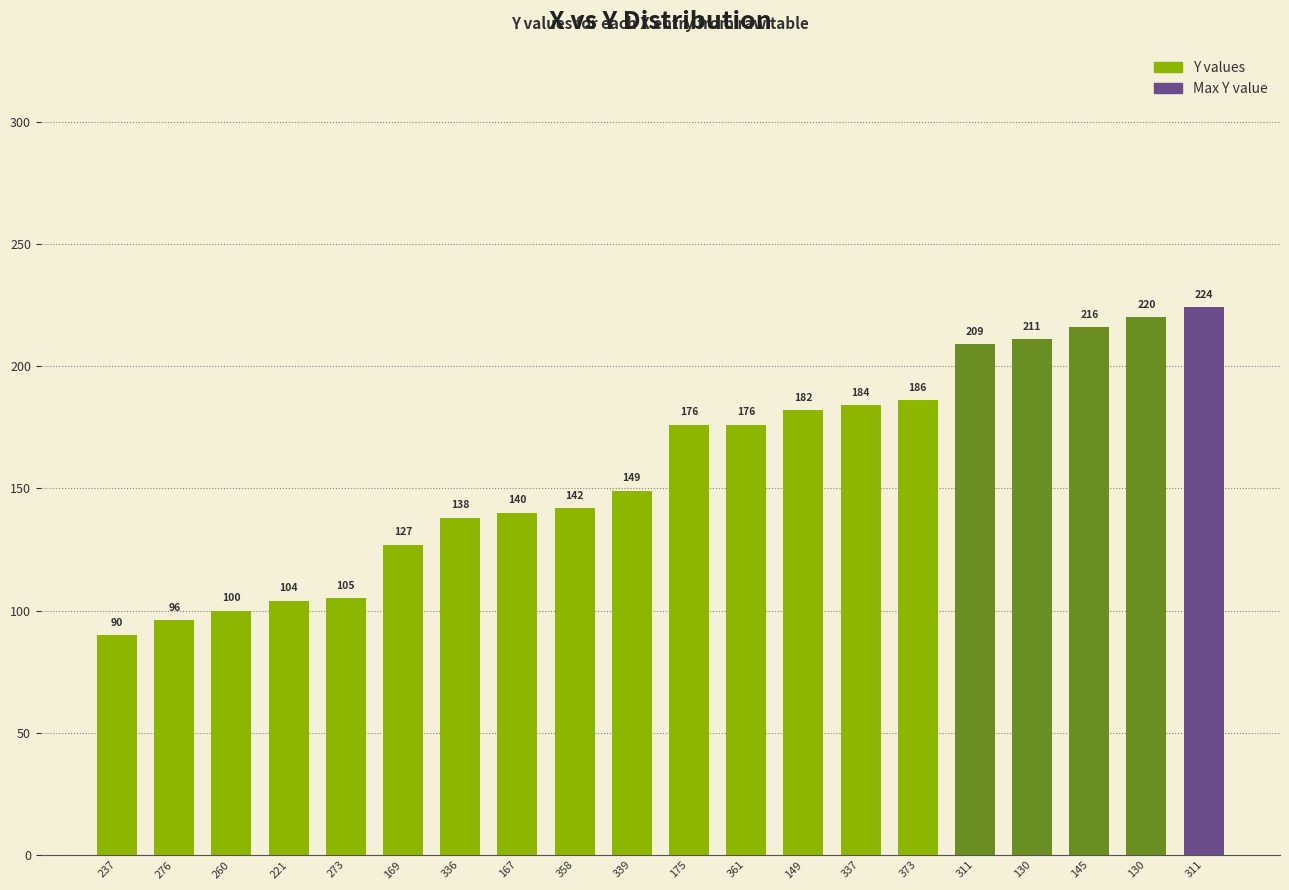

What is the value of the 6th bar from the left?

127